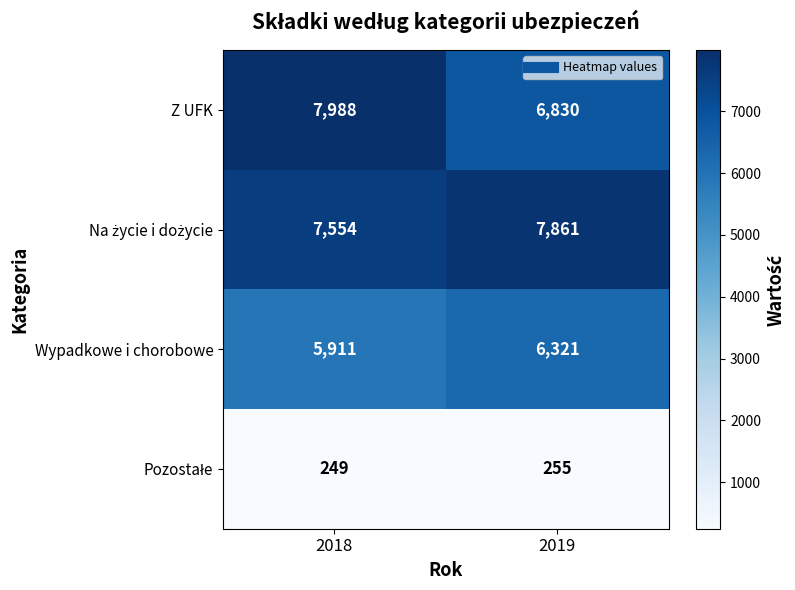

What is the sum of the Z UFK values at 2019 and 2018?

14818